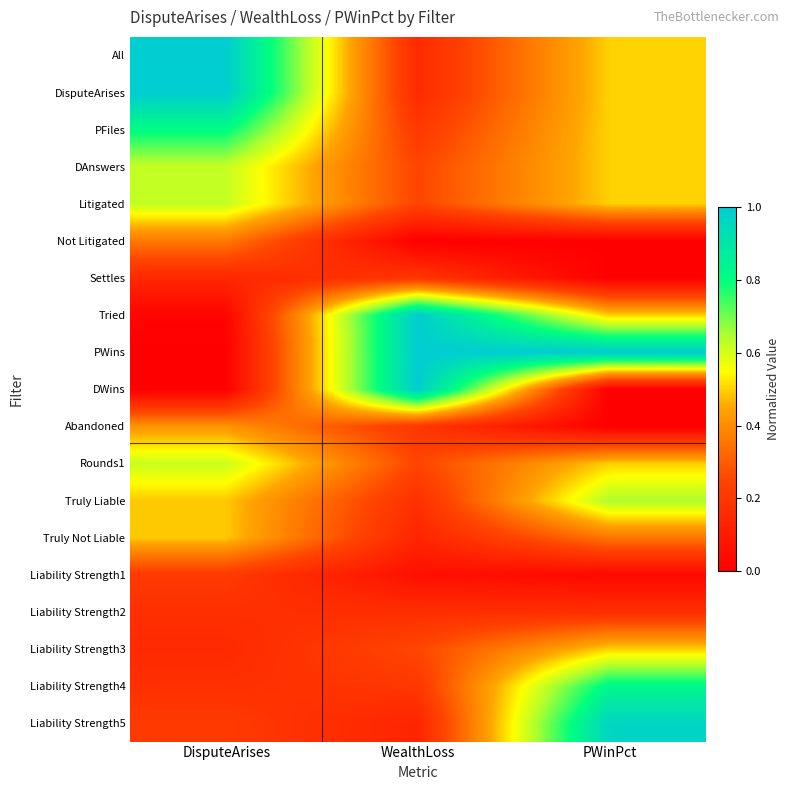

At which category is the sum across all series the highest?

PWinPct